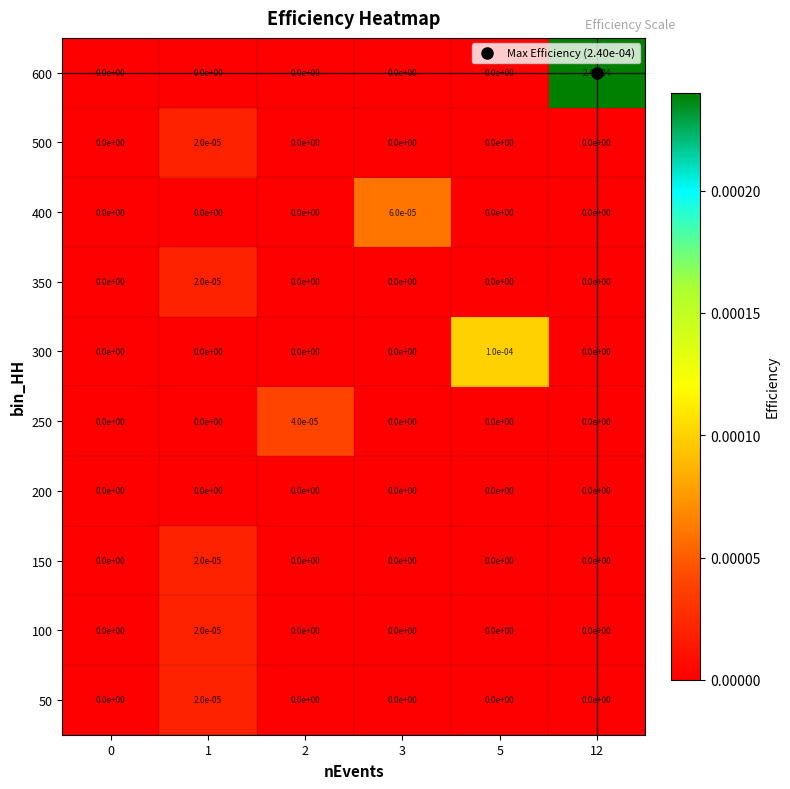

True or false: 600 has a value of 0.0 at 0.

True